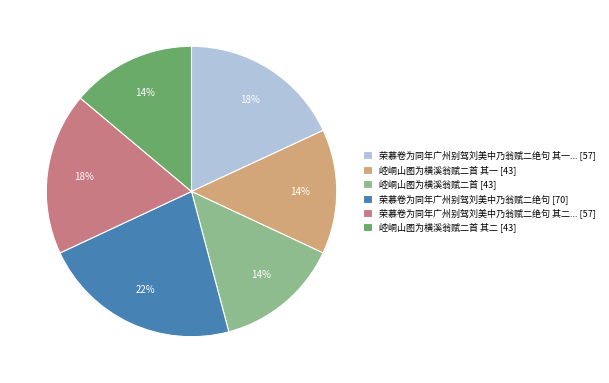

Is it true that 荣慕卷为同年广州别驾刘美中乃翁赋二绝句 [70] is 9% of the pie?

False